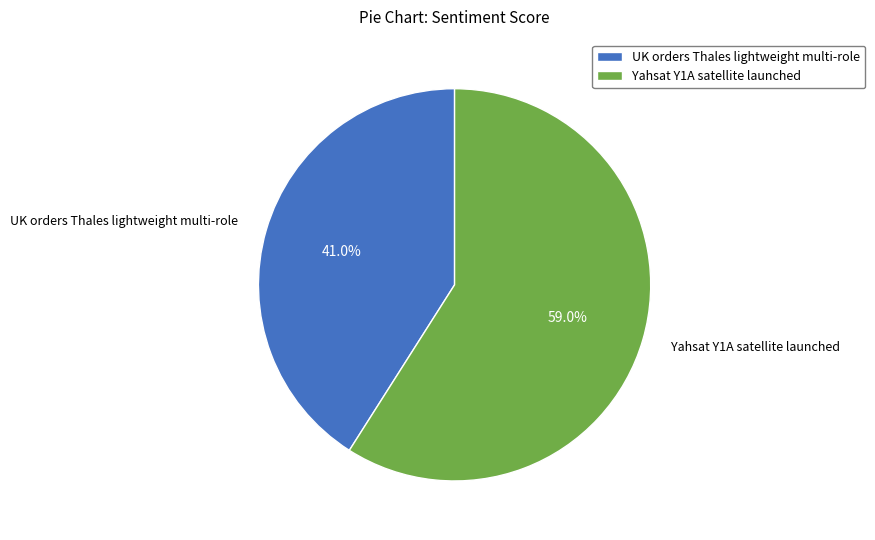

How many slices are in this pie chart?

2